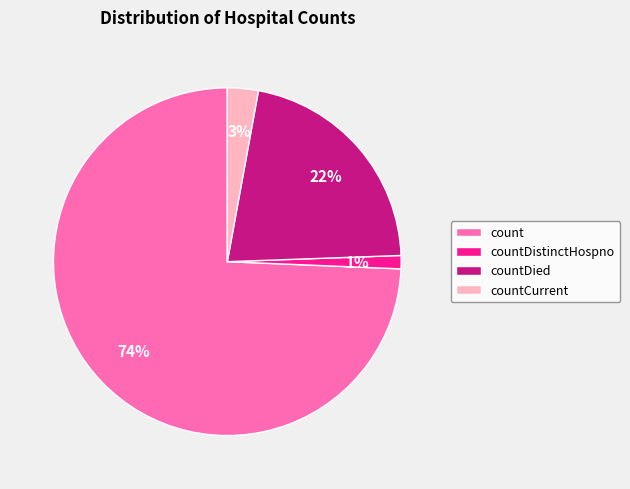

Is it true that countCurrent is 11% of the pie?

False